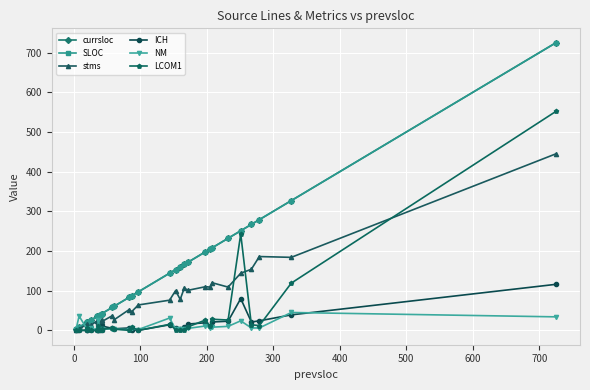

Which series has the largest total across all categories?

currsloc